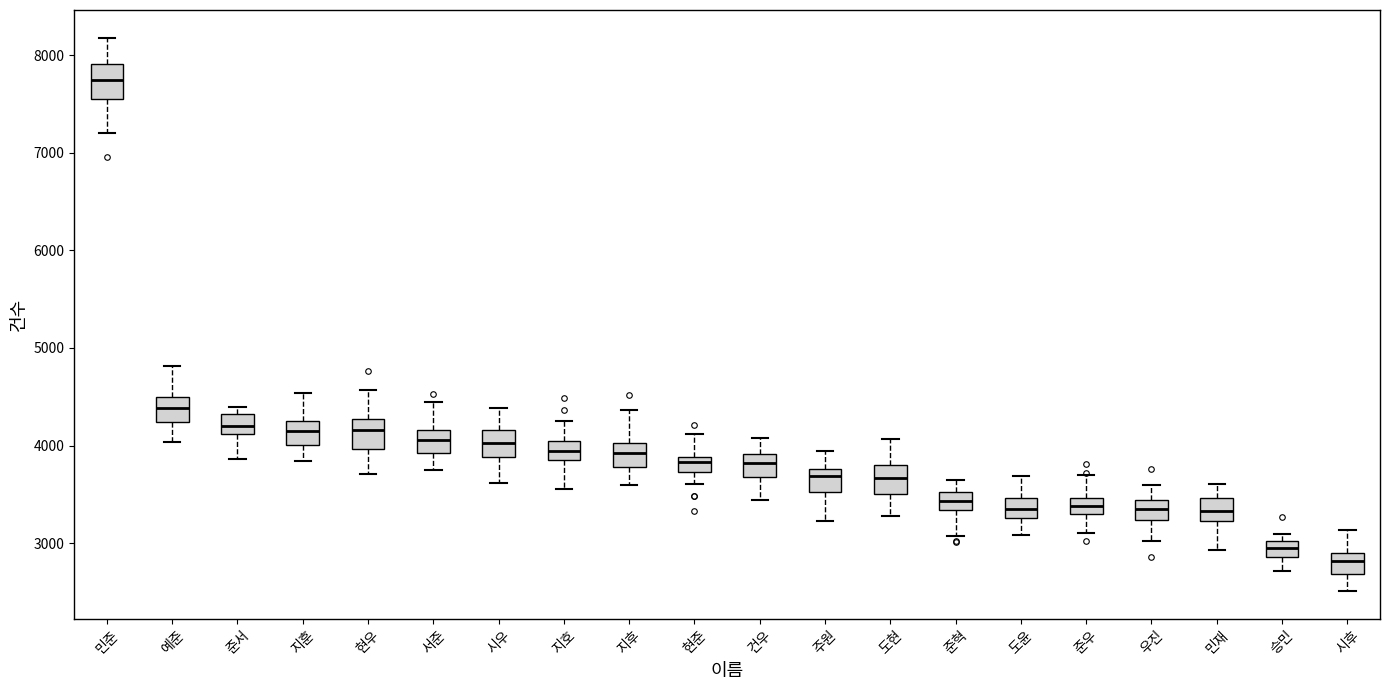

Where does the lower whisker of the box for 민재 end on the y-axis? The values are not printed on the chart, so give them approximately, as read against the axis.

2900